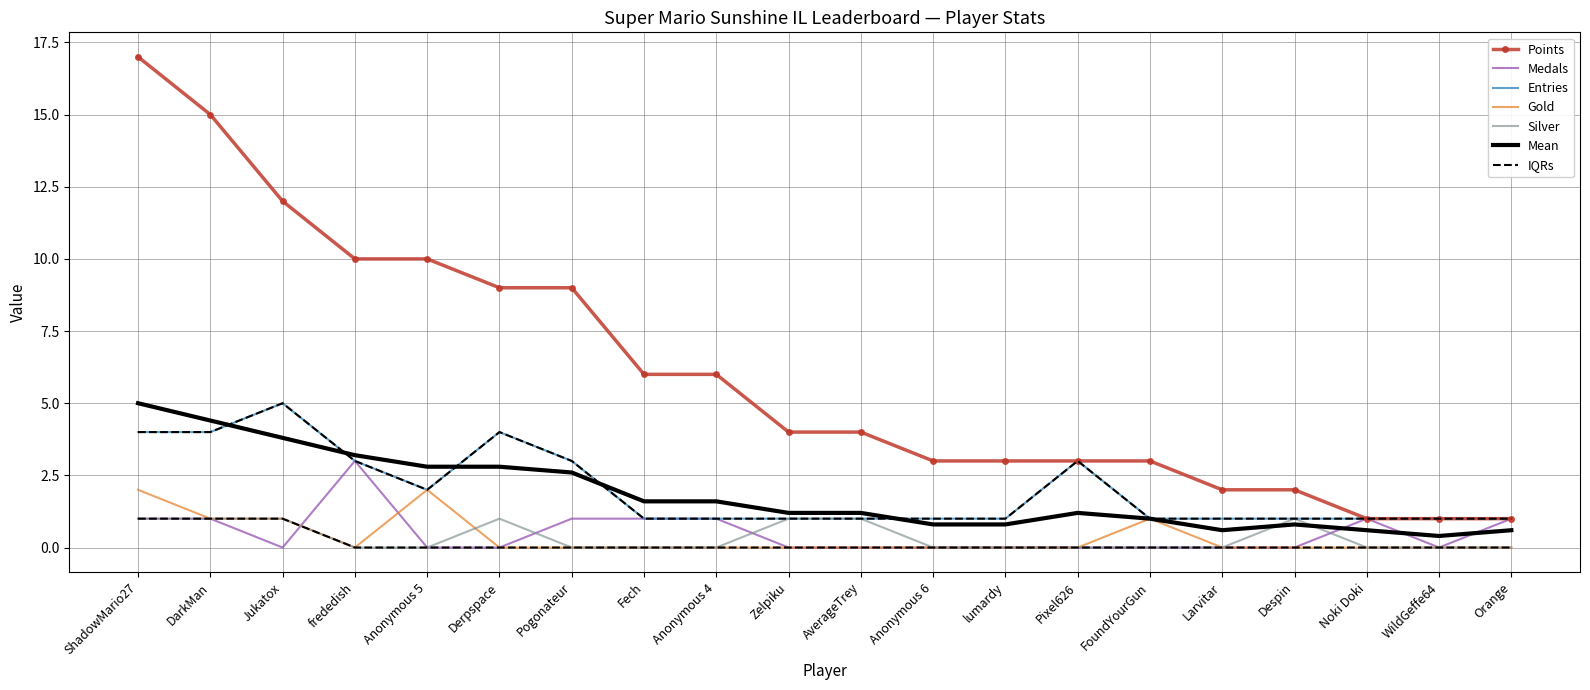

True or false: Gold and Points cross at least once.

False